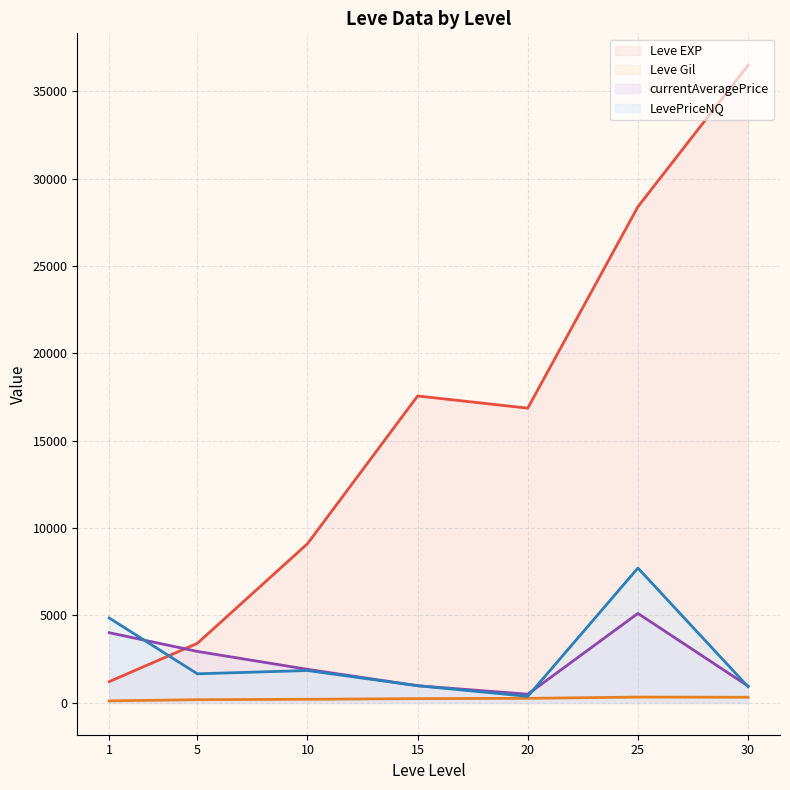

At how many categories does at least one series exceed 9819?

4